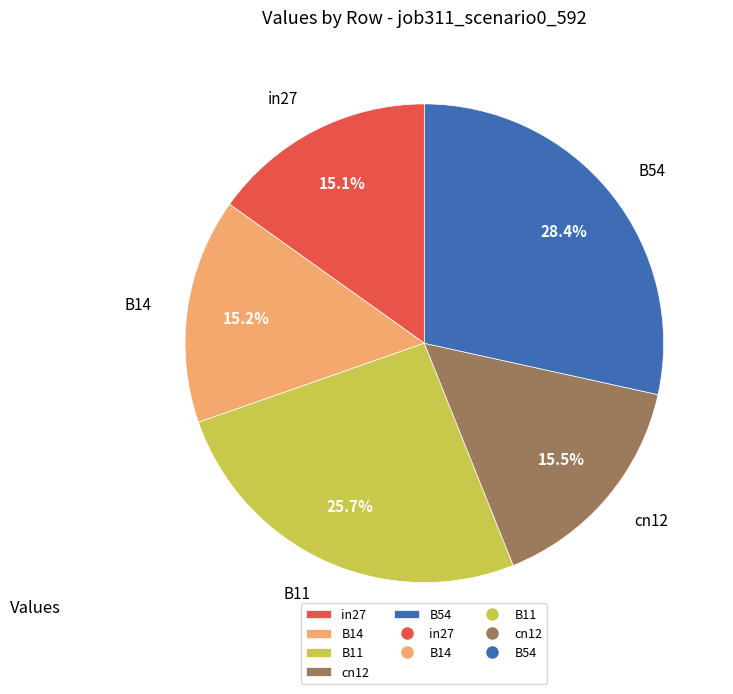

How many segments does this pie chart have?

5